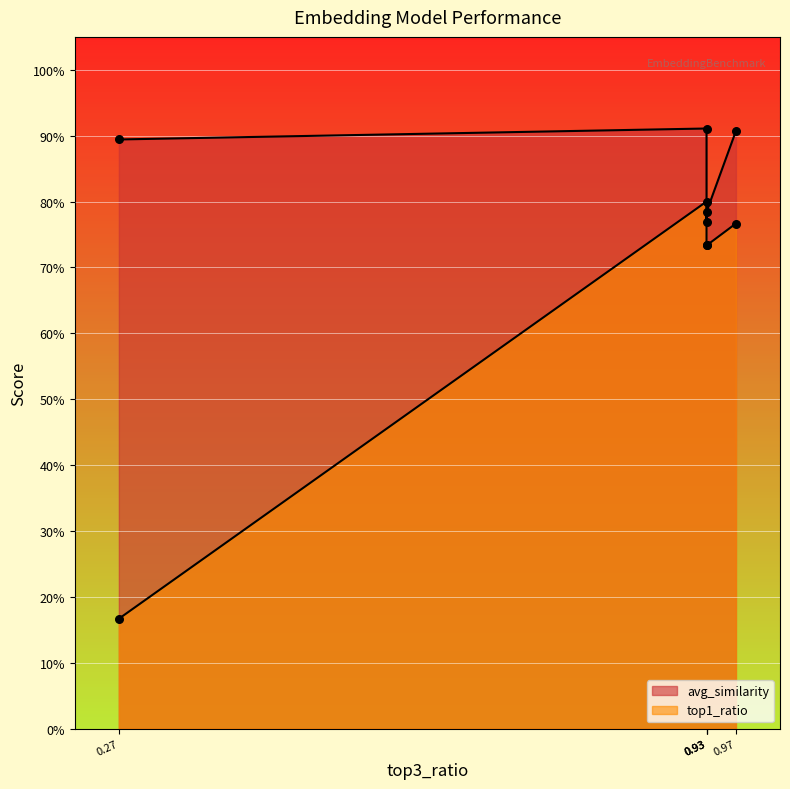

What are all the series names shown in the legend?

avg_similarity, top1_ratio